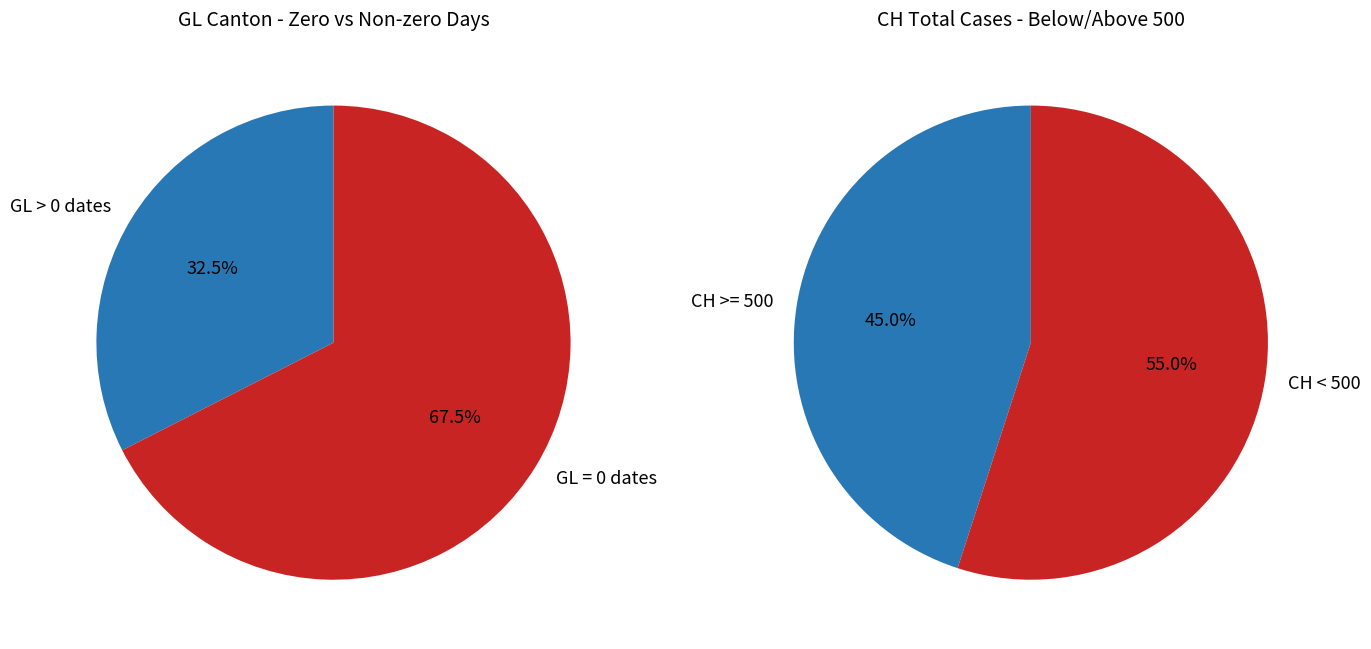

The 2020-03-03 slice represents 11% of the pie. True or false?

False